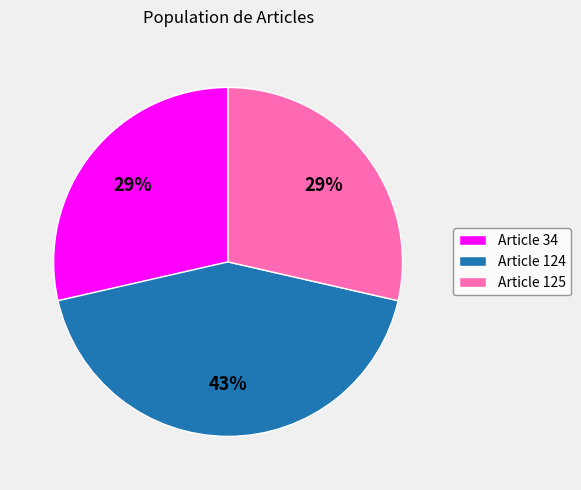

To the nearest percent, what portion does Article 125 represent?

29%